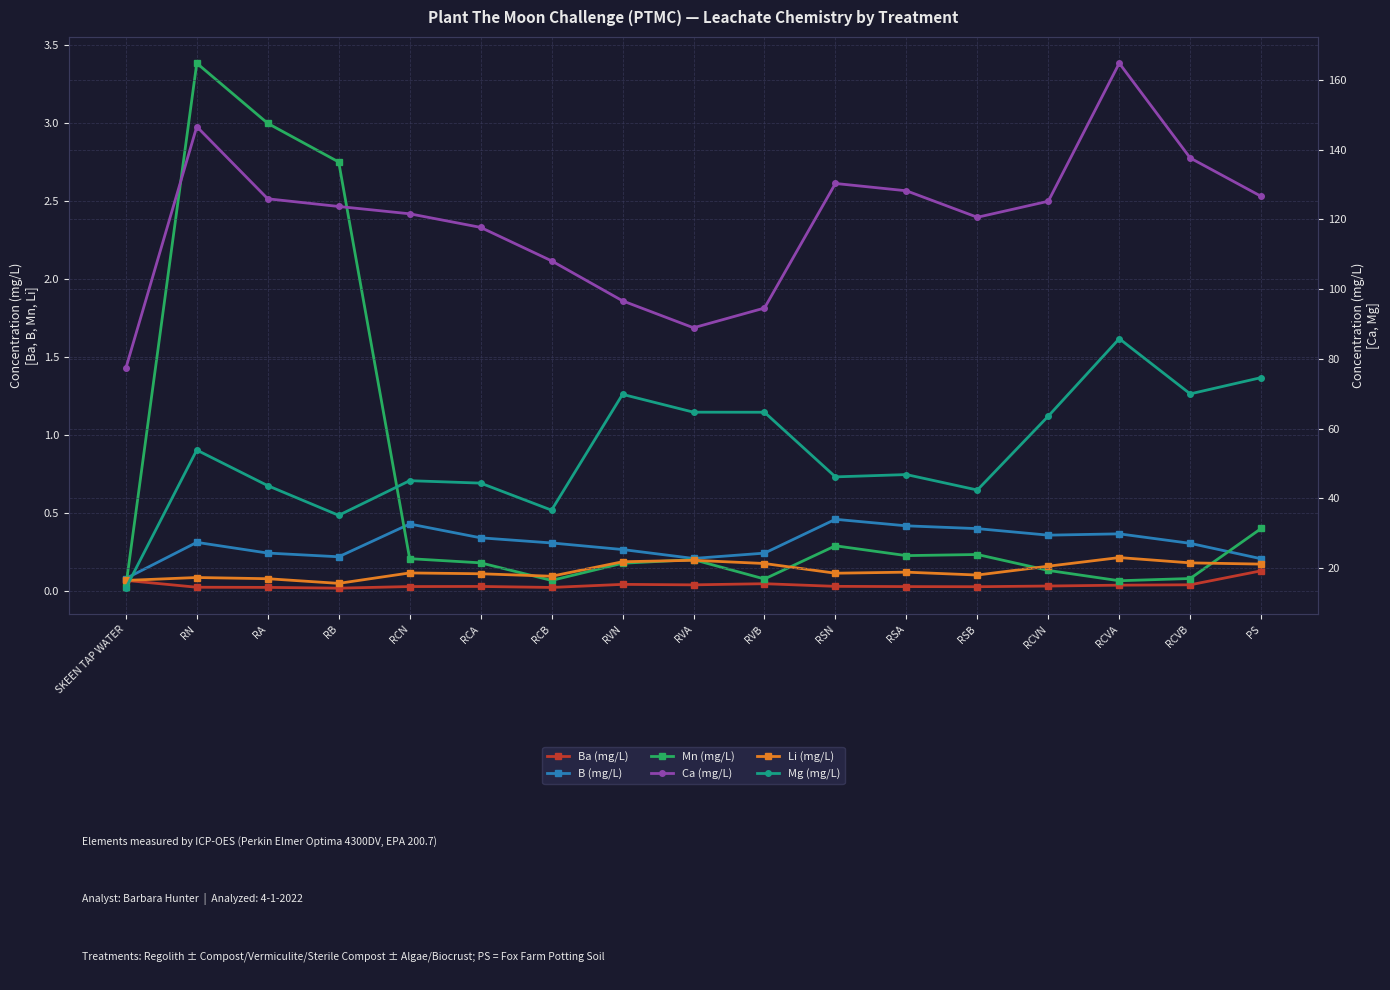

What is the maximum value shown in the chart?

164.8